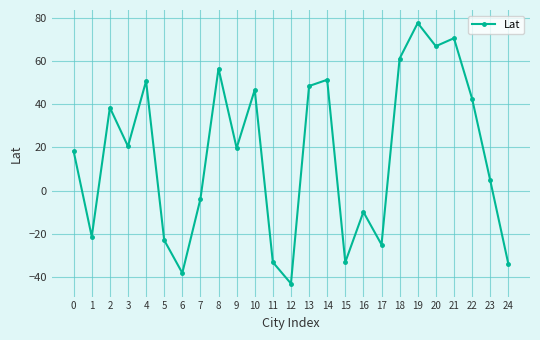

How many distinct data groups are displayed?

1